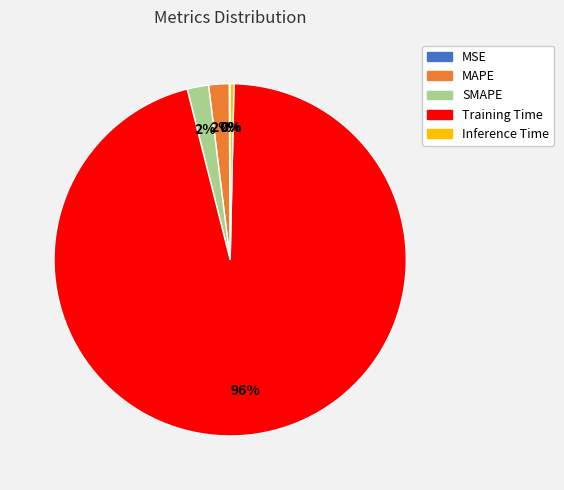

To the nearest percent, what is the average slice percentage?

20%